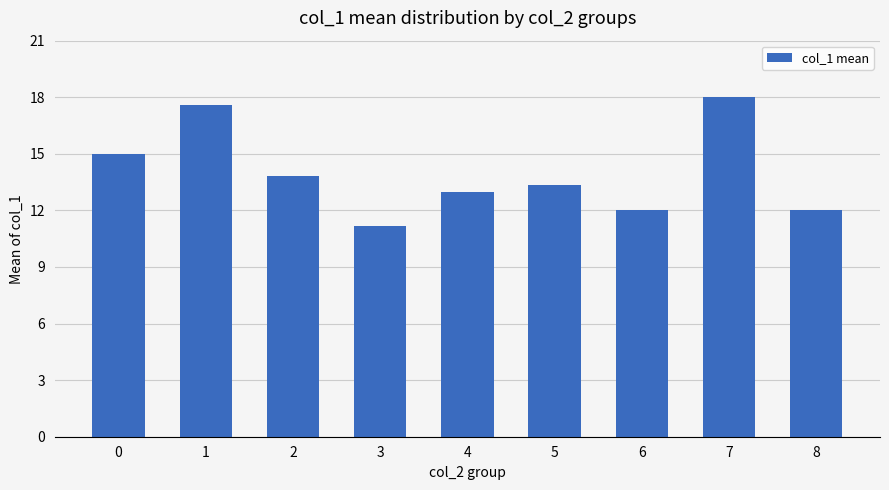

Is it true that the value at 5 is 4.2?

False